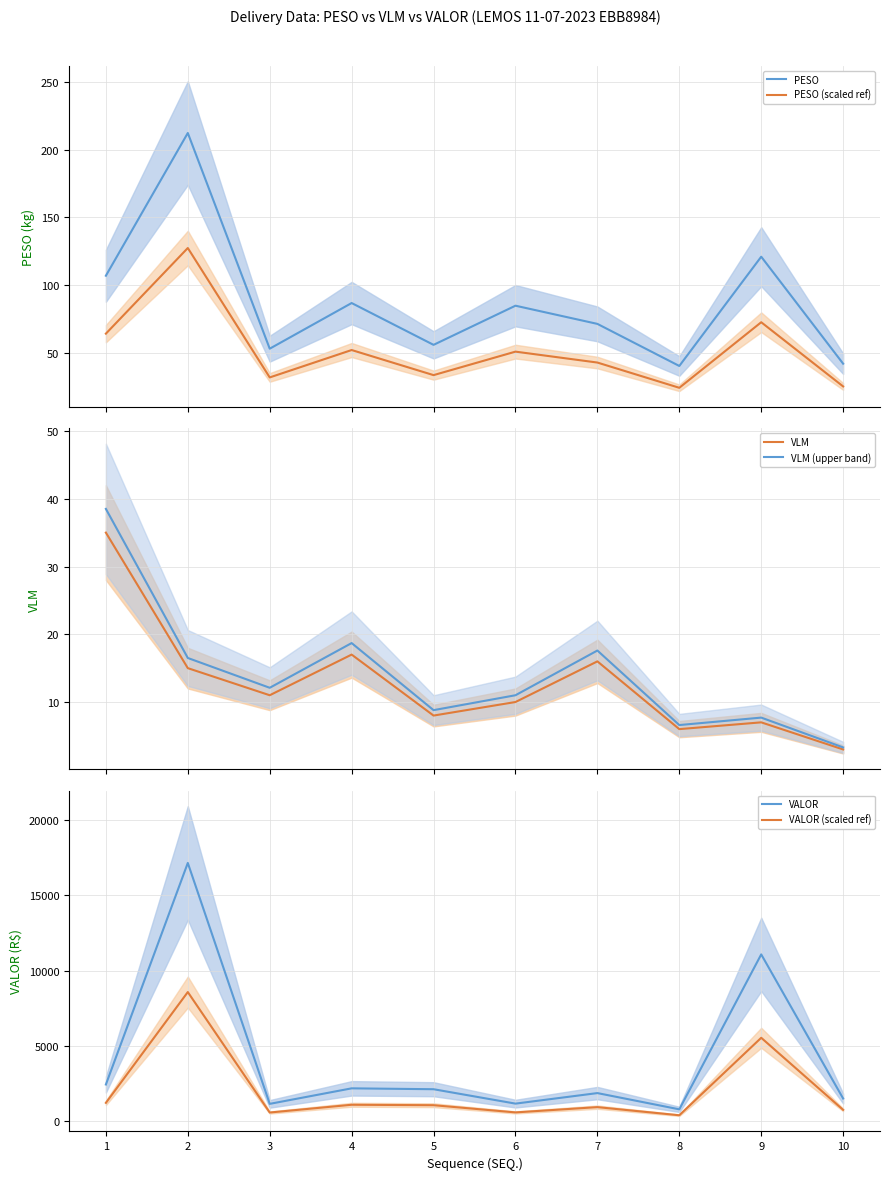

Reading left to right, extract all data points from this chart.

PESO: 1=106.9	2=212.3	3=53.1	4=86.8	5=55.9	6=84.8	7=71.4	8=40.3	9=121.0	10=42.0
PESO (scaled ref): 1=64.2	2=127.4	3=31.8	4=52.1	5=33.5	6=50.9	7=42.8	8=24.2	9=72.6	10=25.2
VLM: 1=35.0	2=15.0	3=11.0	4=17.0	5=8.0	6=10.0	7=16.0	8=6.0	9=7.0	10=3.0
VLM (upper band): 1=38.5	2=16.5	3=12.1	4=18.7	5=8.8	6=11.0	7=17.6	8=6.6	9=7.7	10=3.3
VALOR: 1=2436.1	2=17148.1	3=1149.9	4=2180.3	5=2121.9	6=1165.6	7=1865.3	8=786.6	9=11075.3	10=1505.3
VALOR (scaled ref): 1=1218.0	2=8574.1	3=574.9	4=1090.1	5=1061.0	6=582.8	7=932.7	8=393.3	9=5537.7	10=752.6